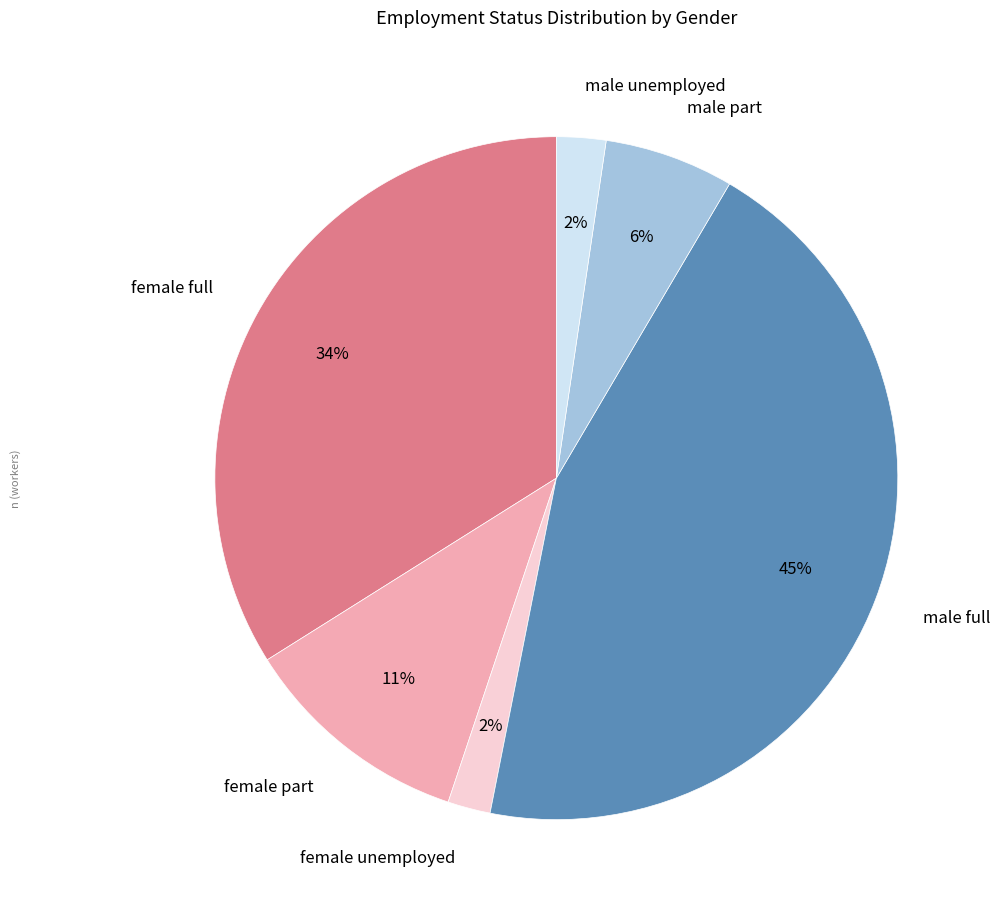

Approximately how many times larger is the value at female part compared to female full?

0.3